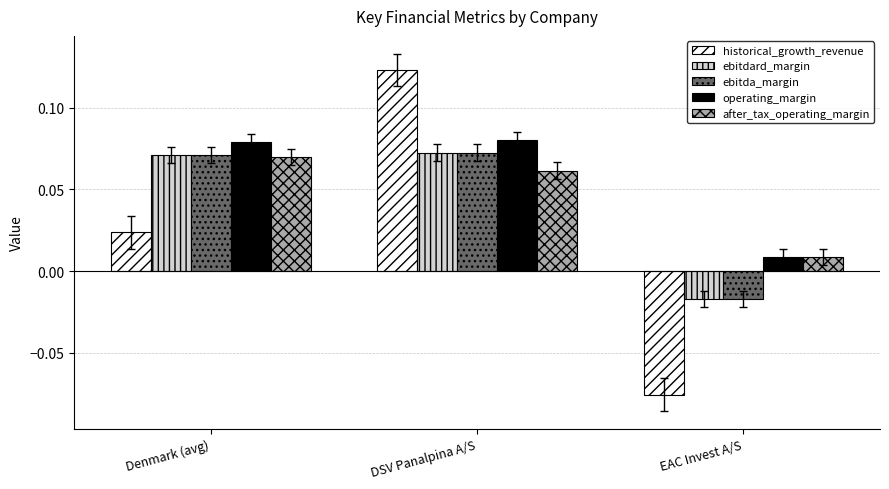

What is the total value across all series at Denmark (avg)?

0.3